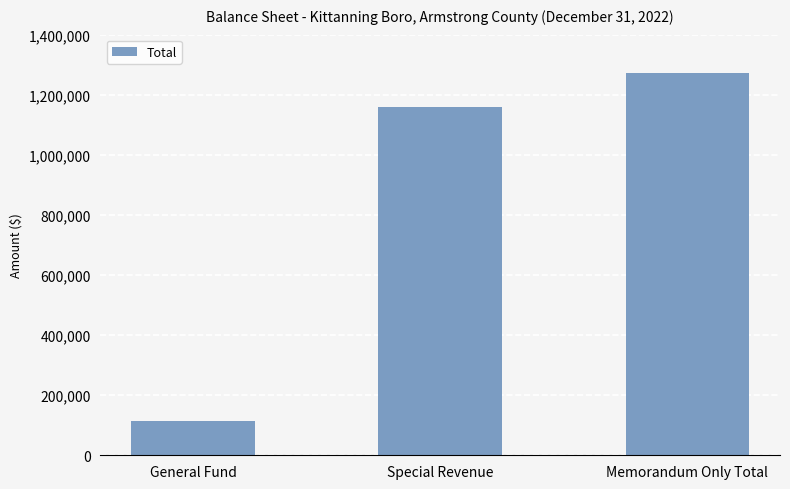

Approximately how many times larger is the value at General Fund compared to Special Revenue?

0.1